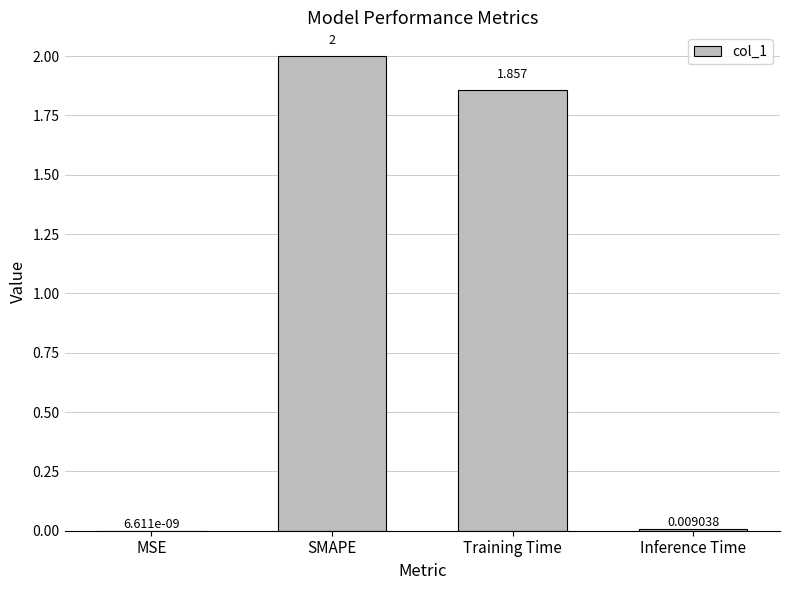

How many values exceed 1?

2